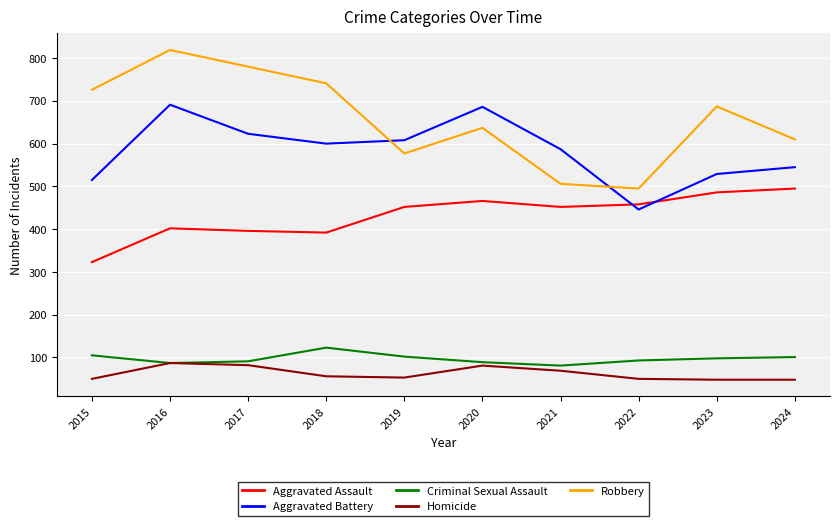

Which category has the highest value across all series?

2016